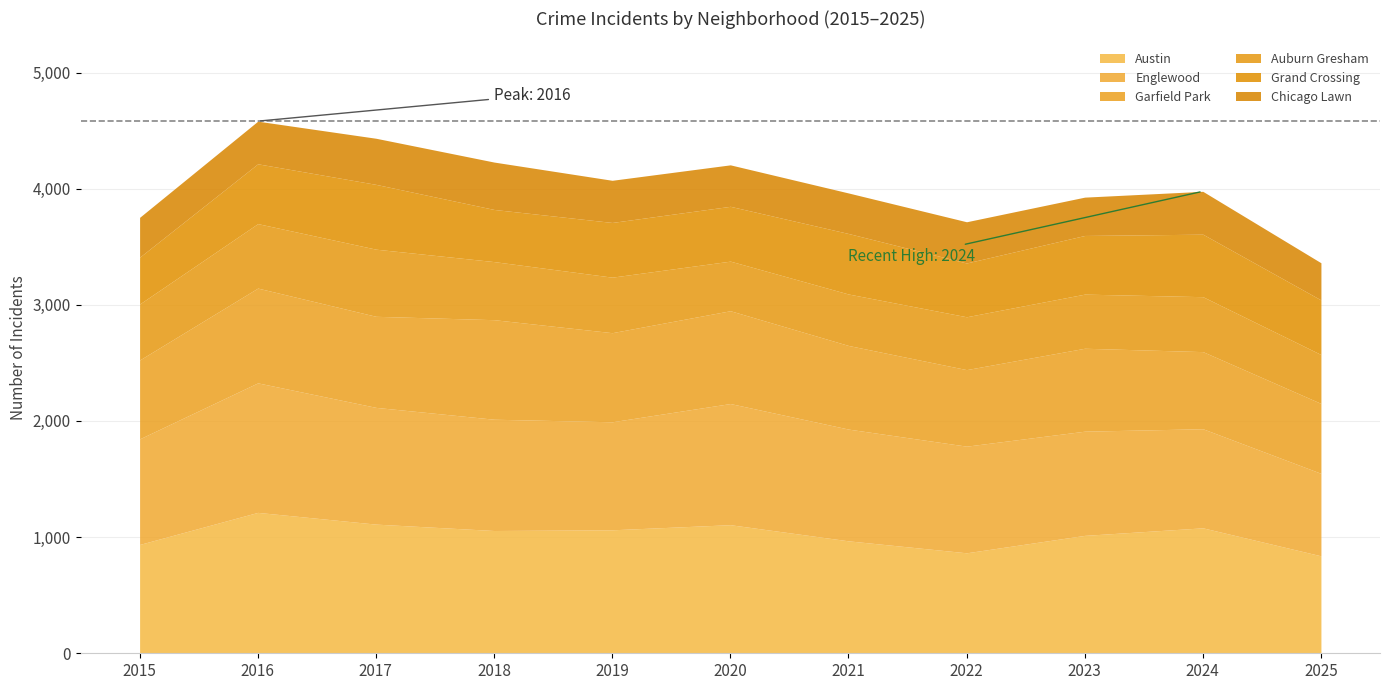

Between 2025 and 2017, which is larger?

2017